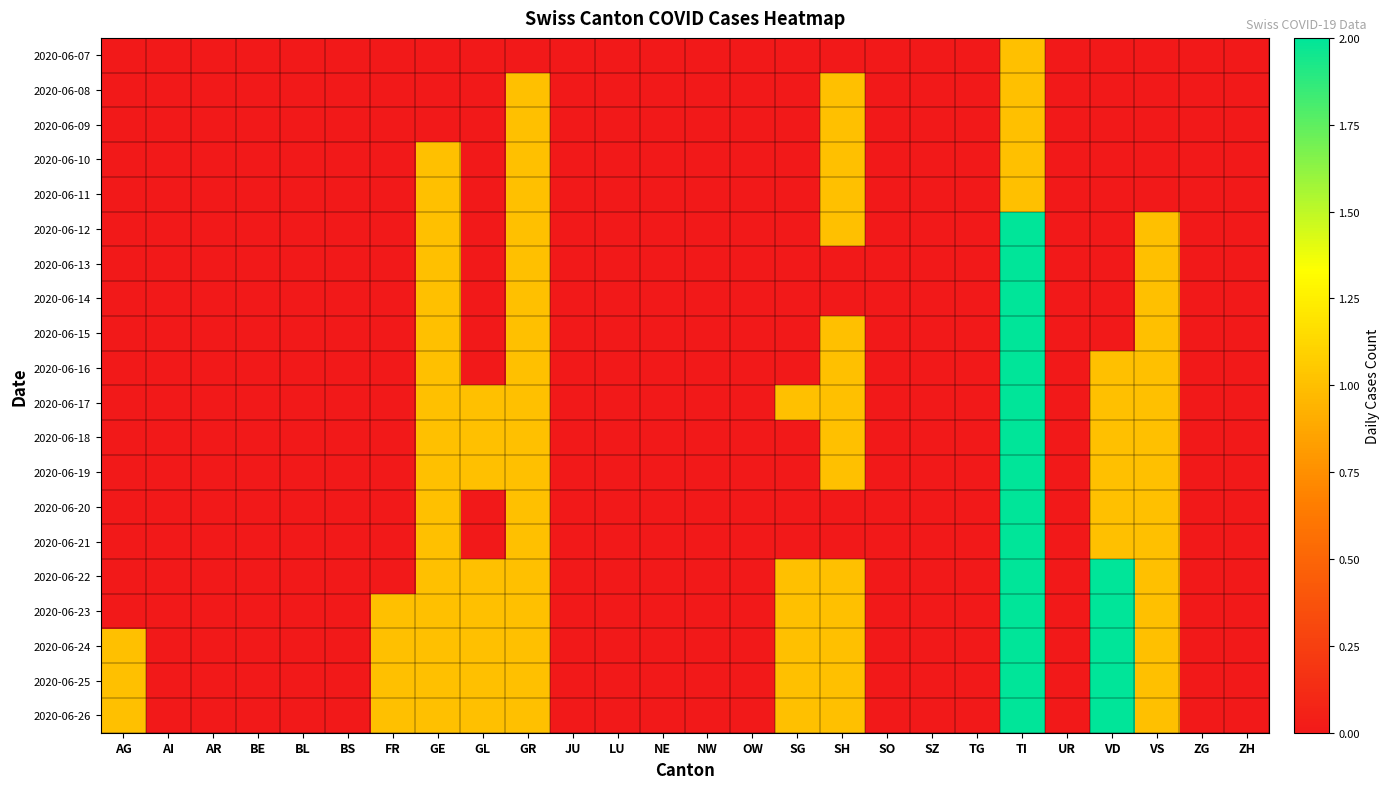

At which category is the sum across all series the highest?

TI